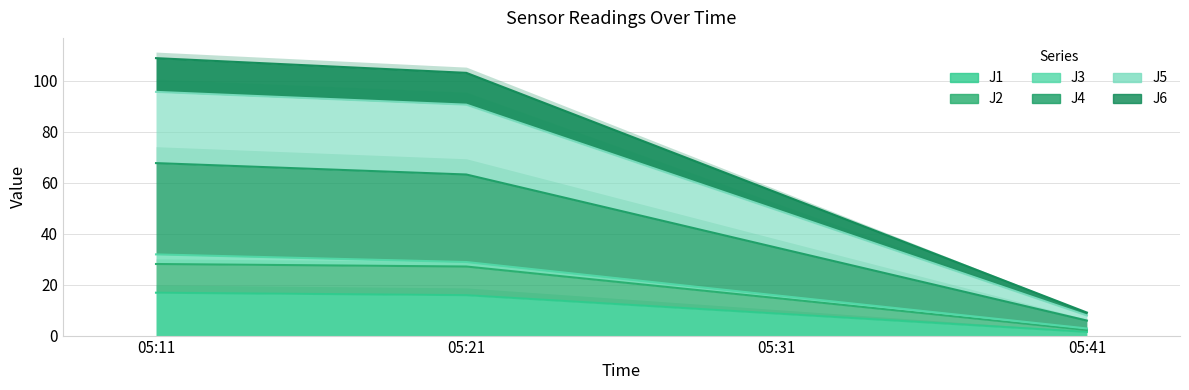

Which series has the largest range (max minus min)?

J5